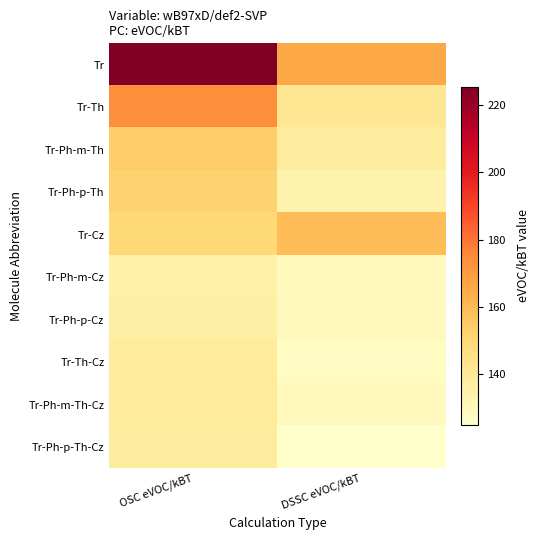

Which series has the largest total across all categories?

Tr